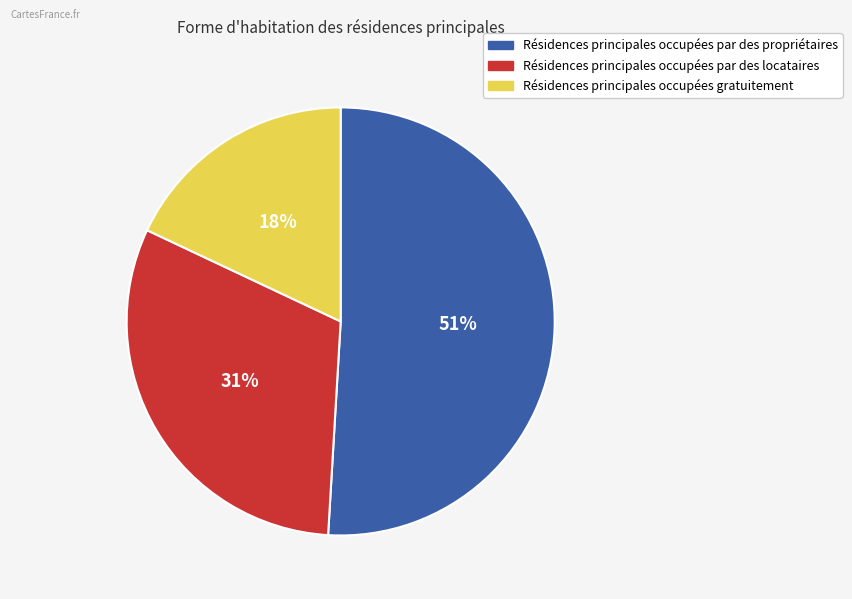

Do Résidences principales occupées par des propriétaires and Résidences principales occupées par des locataires together represent more than half of the pie?

Yes